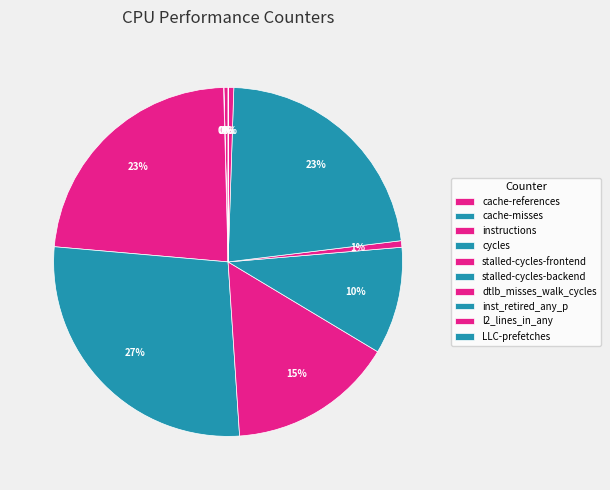

To the nearest percent, what is the difference between the stalled-cycles-backend and cache-references slice percentages?

10%